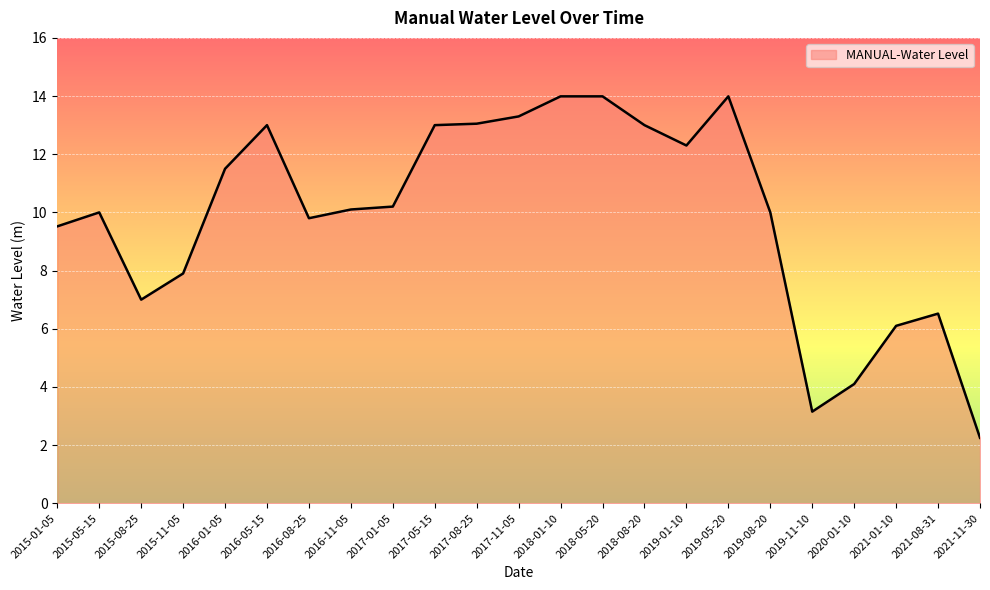

What is the difference between the values at 2018-05-20 and 2021-08-31?

7.5